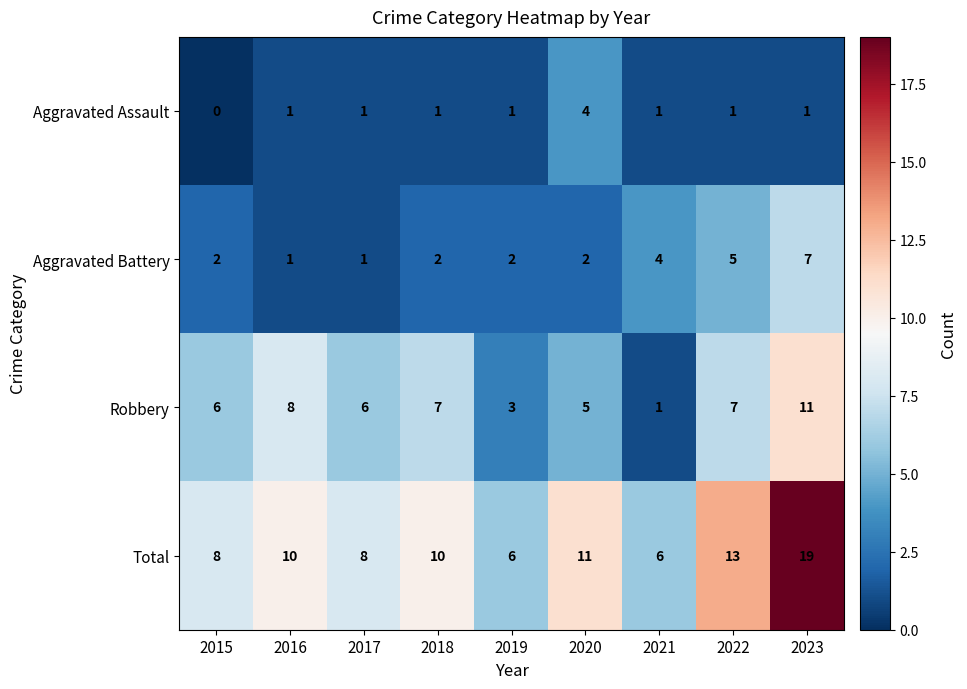

How many data points does each series have?

9